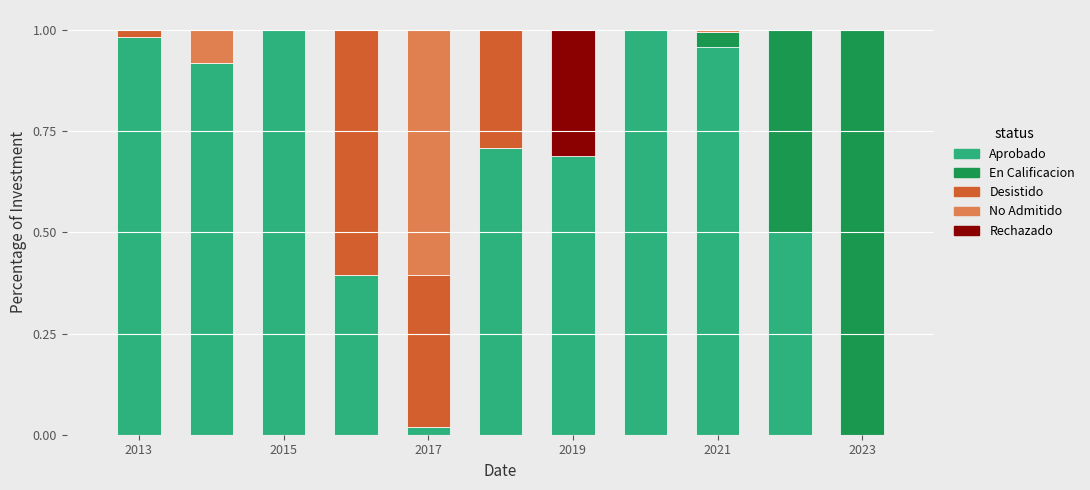

What is the sum of all Aprobado values?

7.2